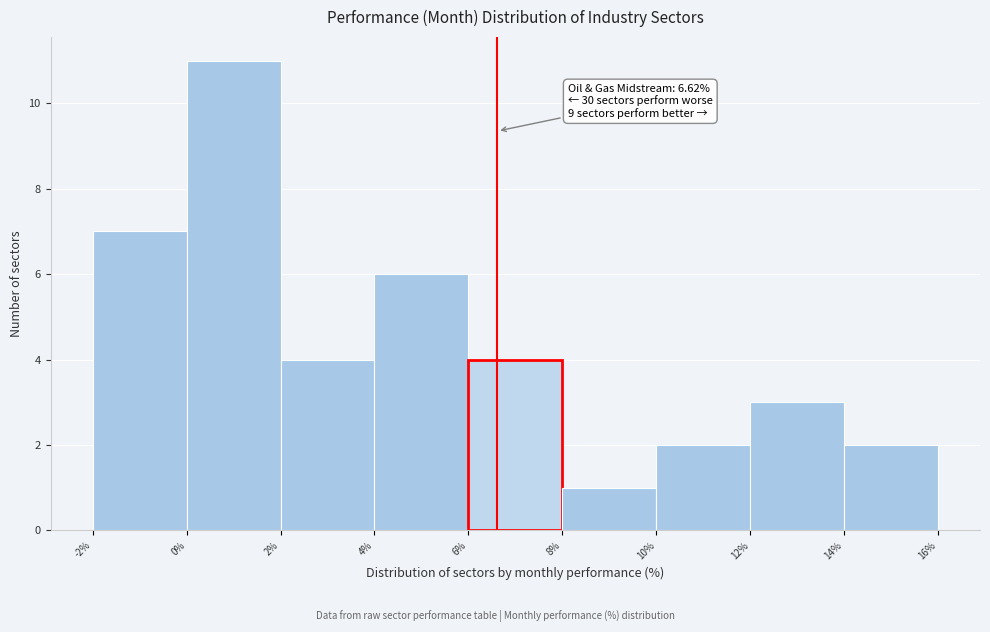

Which range on the x-axis has the tallest bar?

0% to 2%